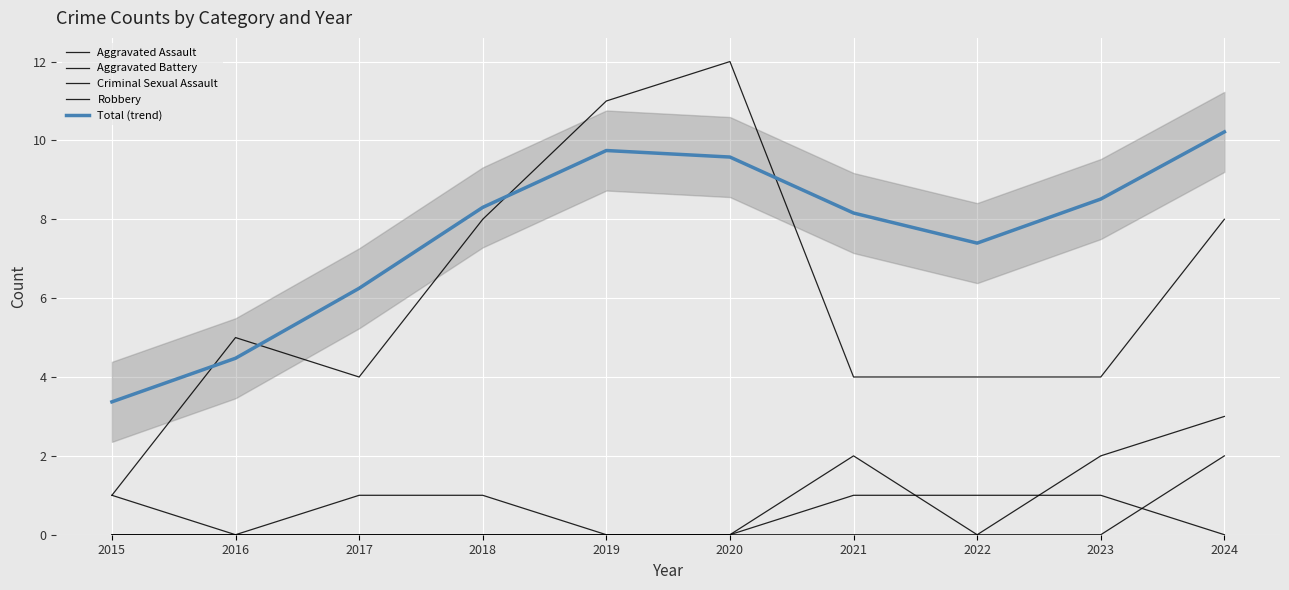

What is the value of the Total (trend) point at the 9th from the left?

8.5